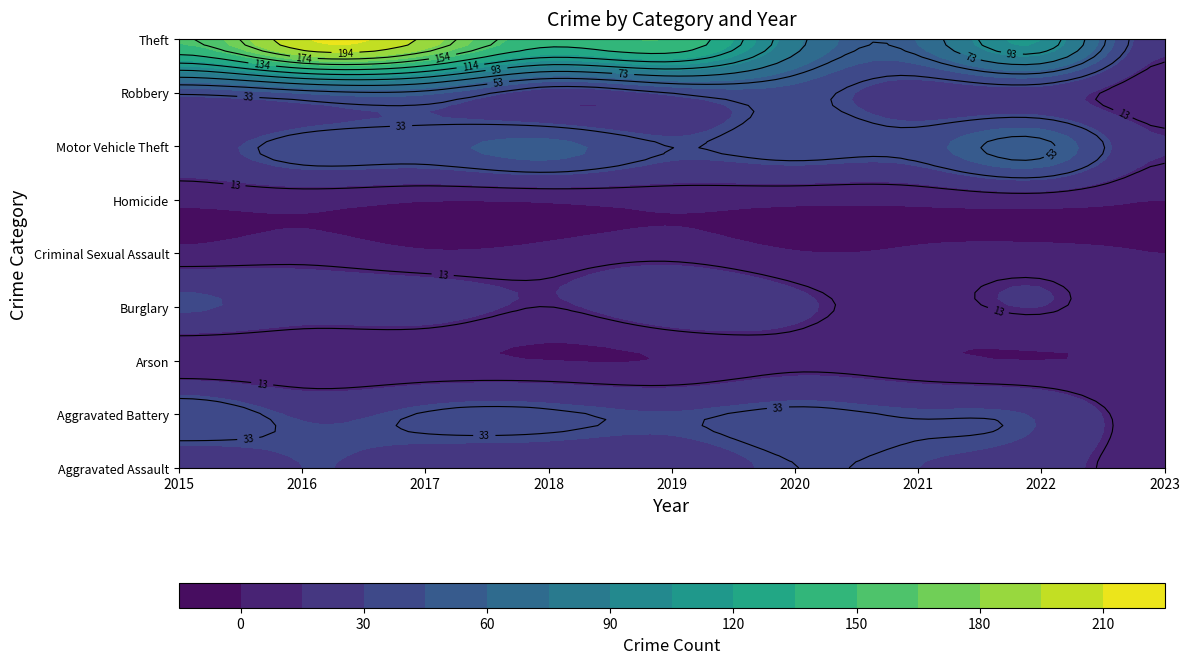

At which label does Motor Vehicle Theft reach its minimum?

2023